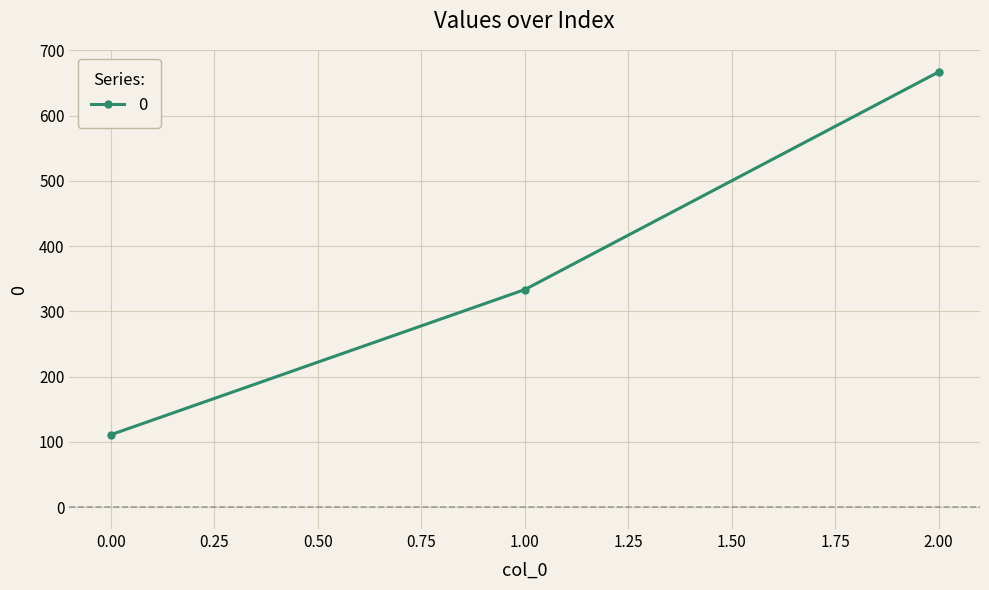

The value at 0.00 is 178.5. True or false?

False